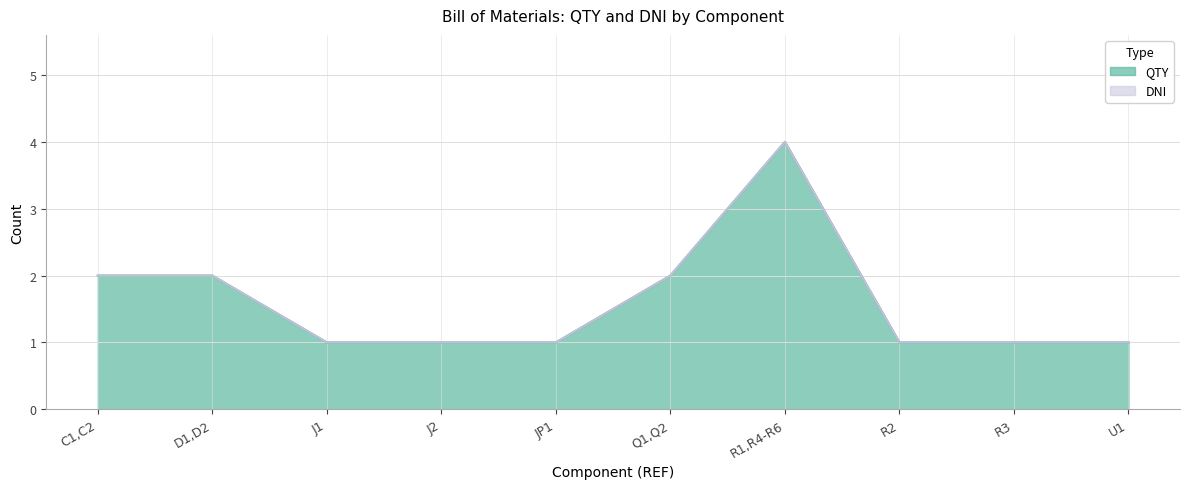

How many points are higher than both their immediate neighbors (excluding endpoints)?

1